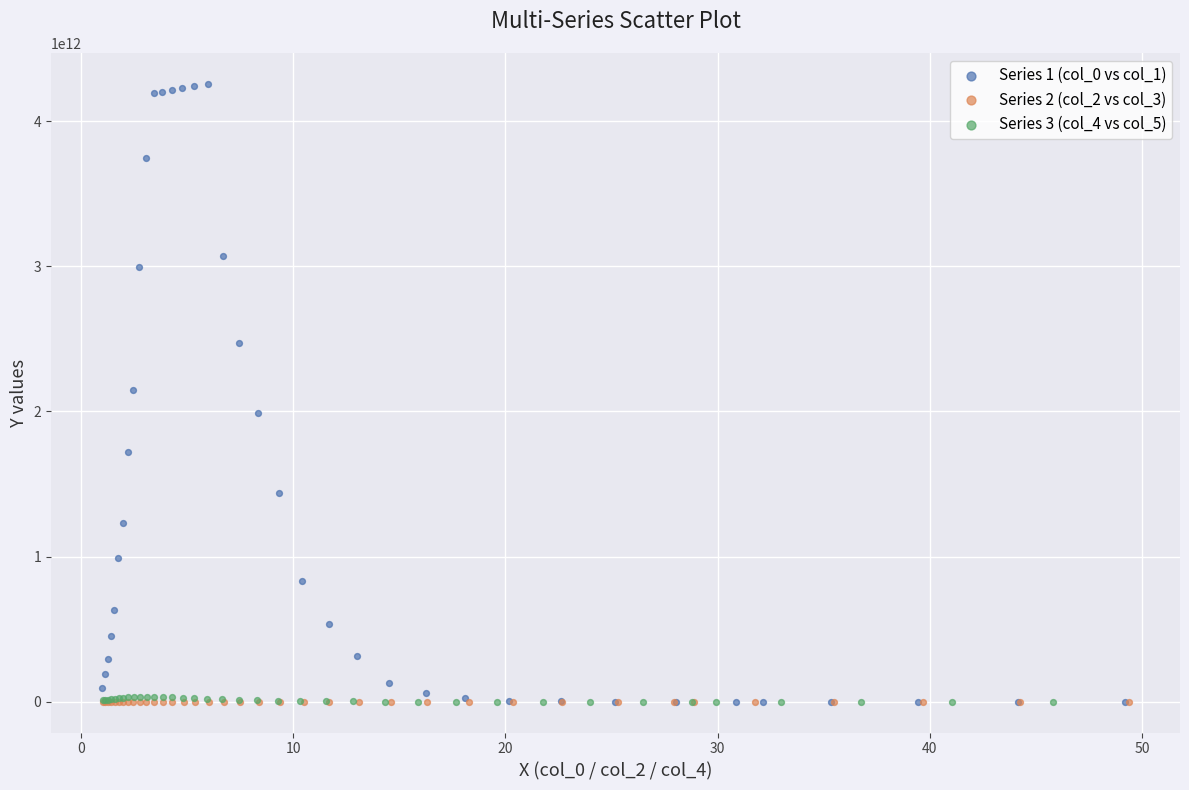

Which series reaches the maximum Y coordinate?

Series 1 (col_0 vs col_1)